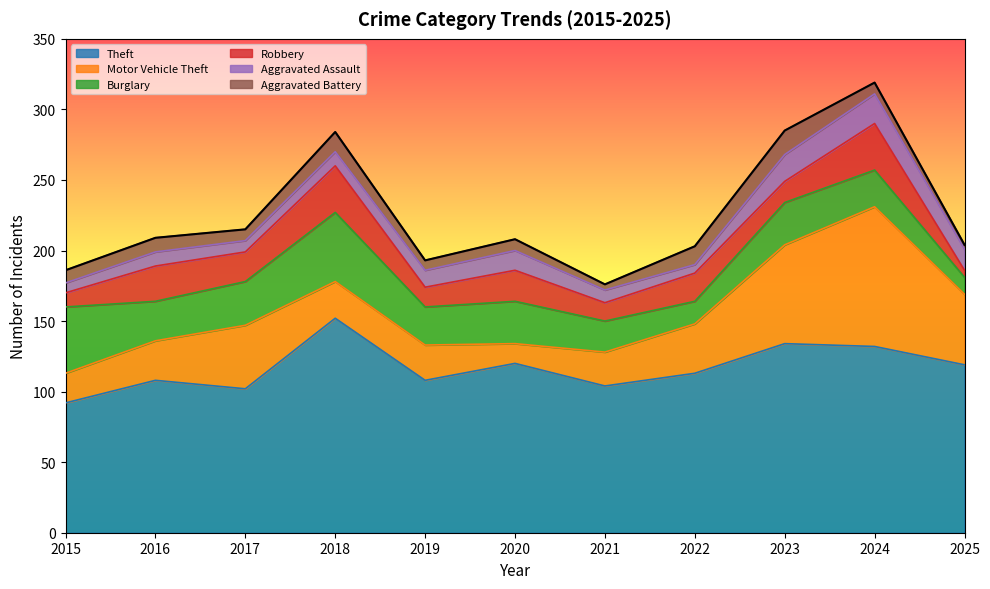

True or false: Burglary and Motor Vehicle Theft intersect in this chart.

True